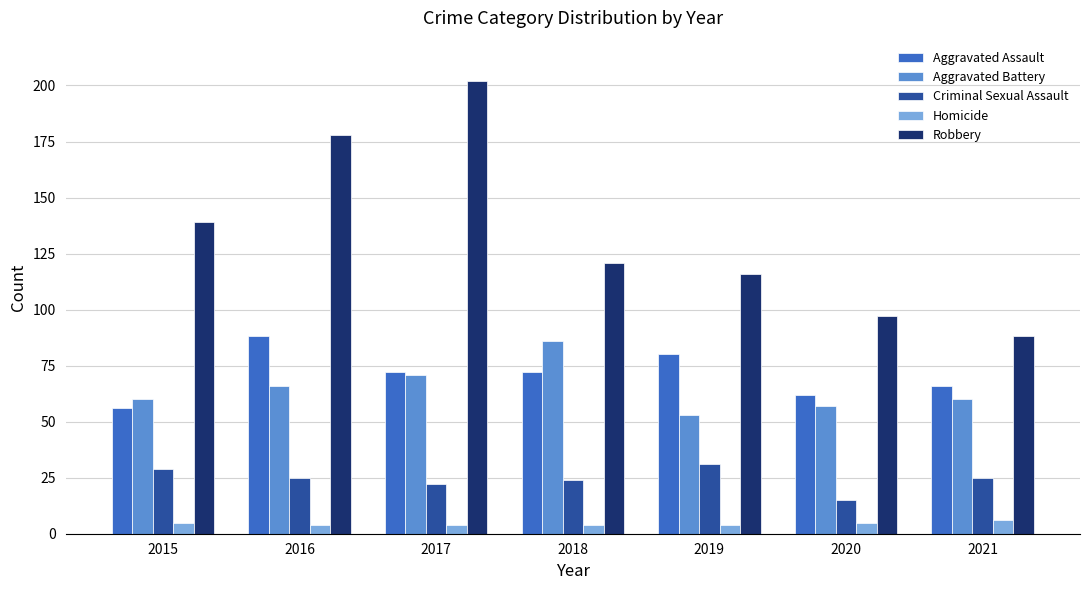

Is the value of Aggravated Battery at 2021 greater than the value of Robbery at 2019?

No